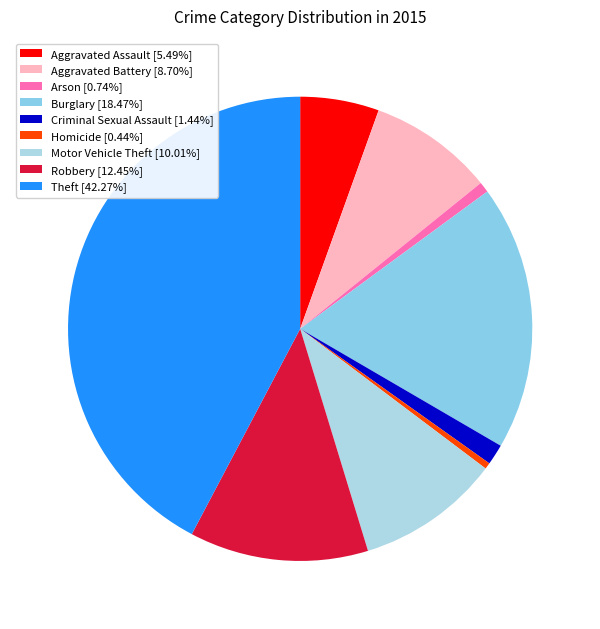

Does Burglary account for over 50% of the chart?

No